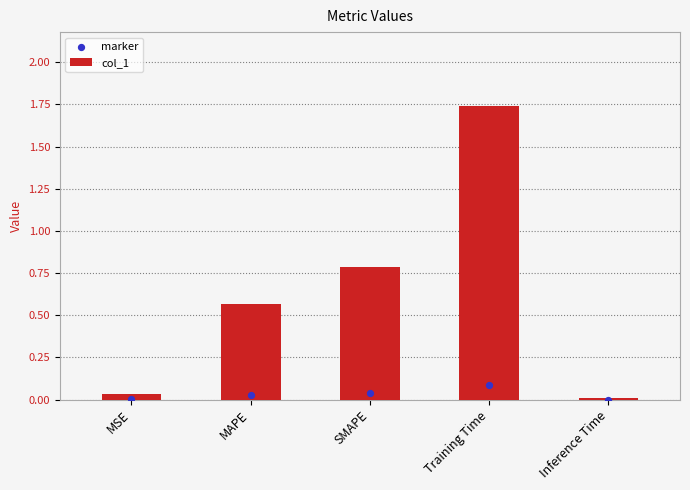

Which series has the largest total across all categories?

col_1